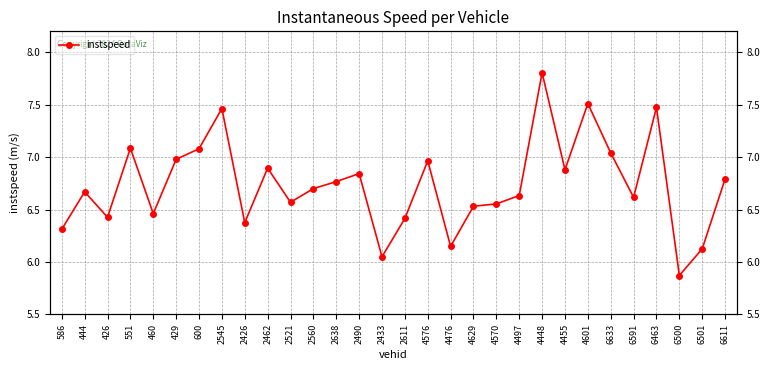

True or false: the data shows 7.5 at 2545.

True